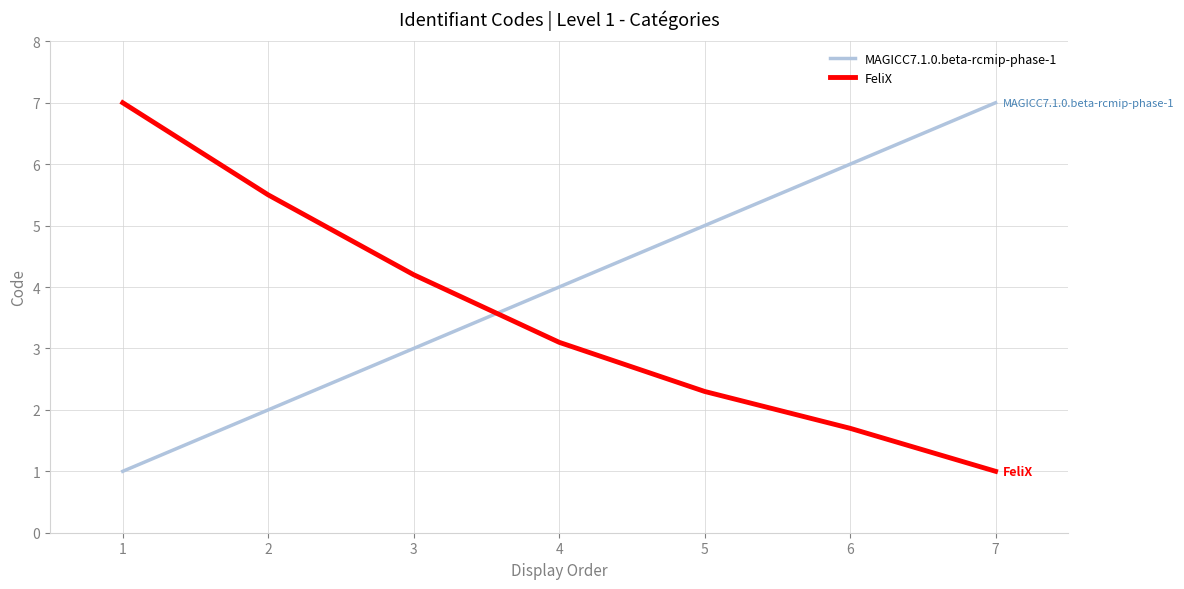

How many distinct data groups are displayed?

2